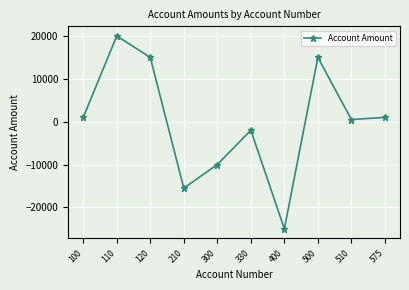

What is the smallest value displayed?

-25000